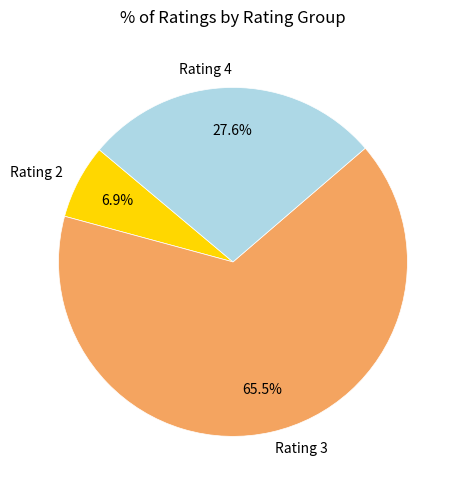

Approximately how many times larger is the value at Rating 4 compared to Rating 2?

4.0